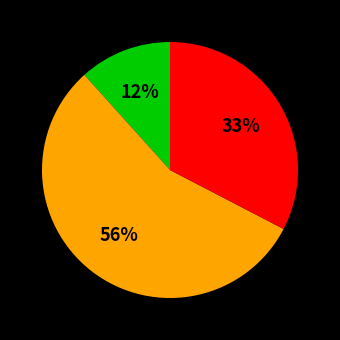

To the nearest percent, what is the average slice percentage?

33%